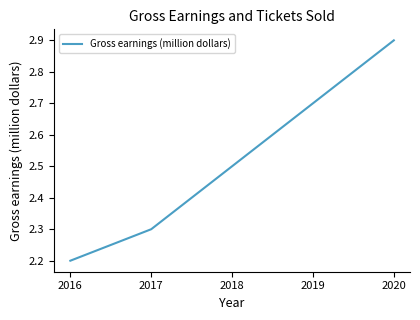

Reading left to right, what are all the values shown in this chart?

2.2	2.3	2.5	2.7	2.9